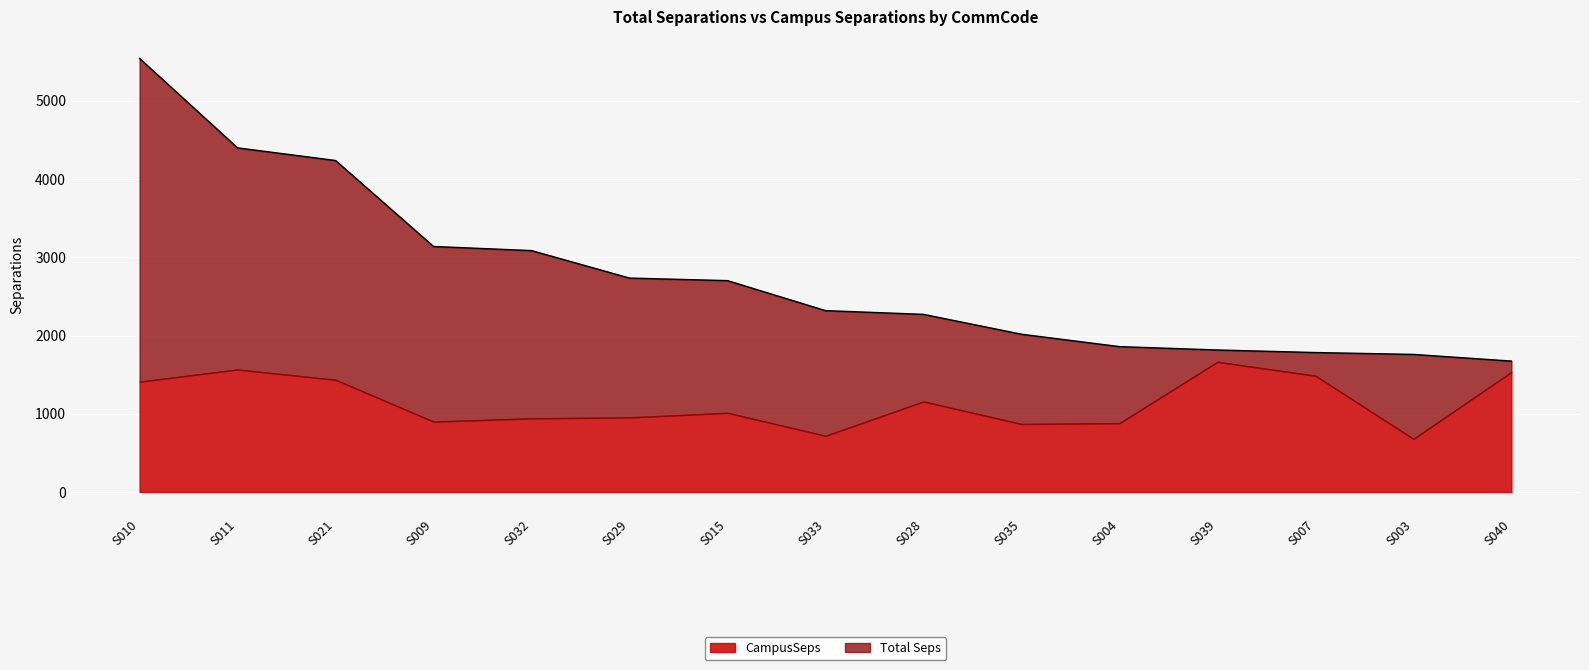

What is the lowest value of the CampusSeps series?

678.8